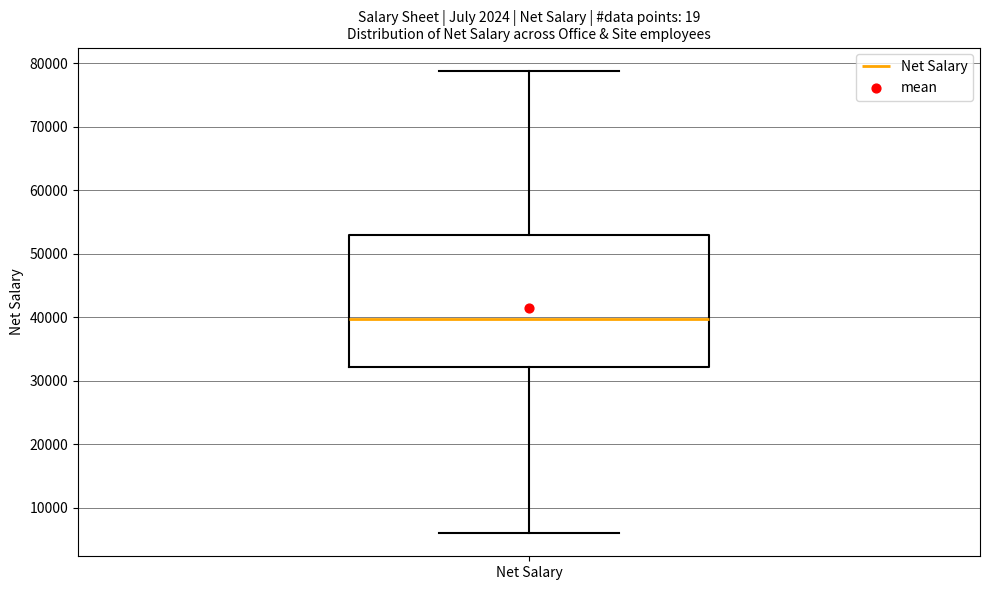

Read this box plot against the y-axis: the position of the median line, the range covered by the box, and the ends of both whiskers. The values are not printed on the chart, so give them approximately, as read against the axis.

median 40000, box 32000 to 53000, whiskers 6000 to 79000